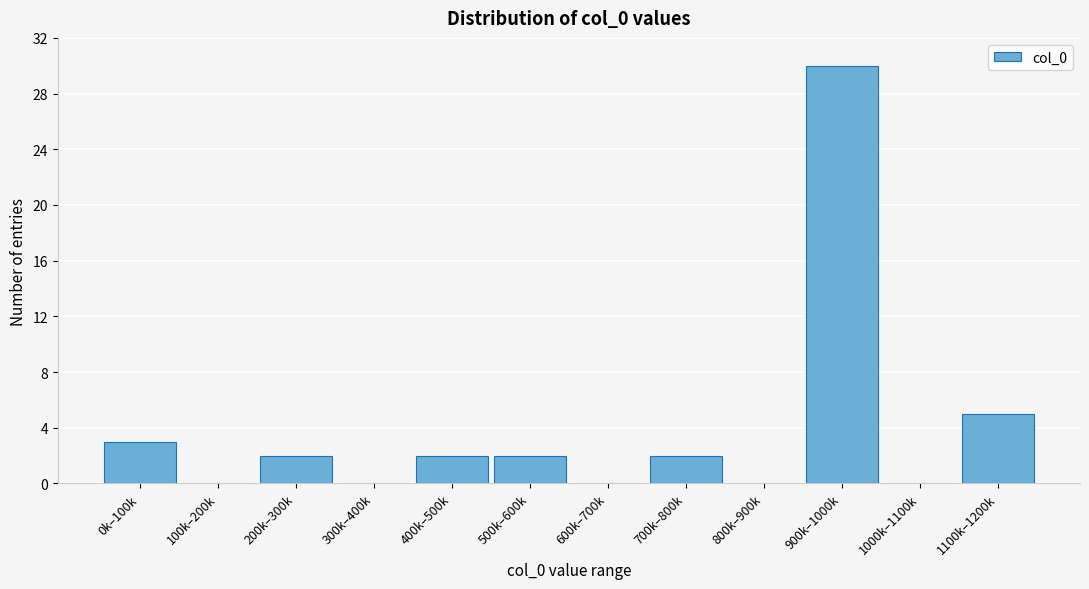

Reading left to right, list all the values displayed in this chart.

0k–100k=3	100k–200k=0	200k–300k=2	300k–400k=0	400k–500k=2	500k–600k=2	600k–700k=0	700k–800k=2	800k–900k=0	900k–1000k=30	1000k–1100k=0	1100k–1200k=5